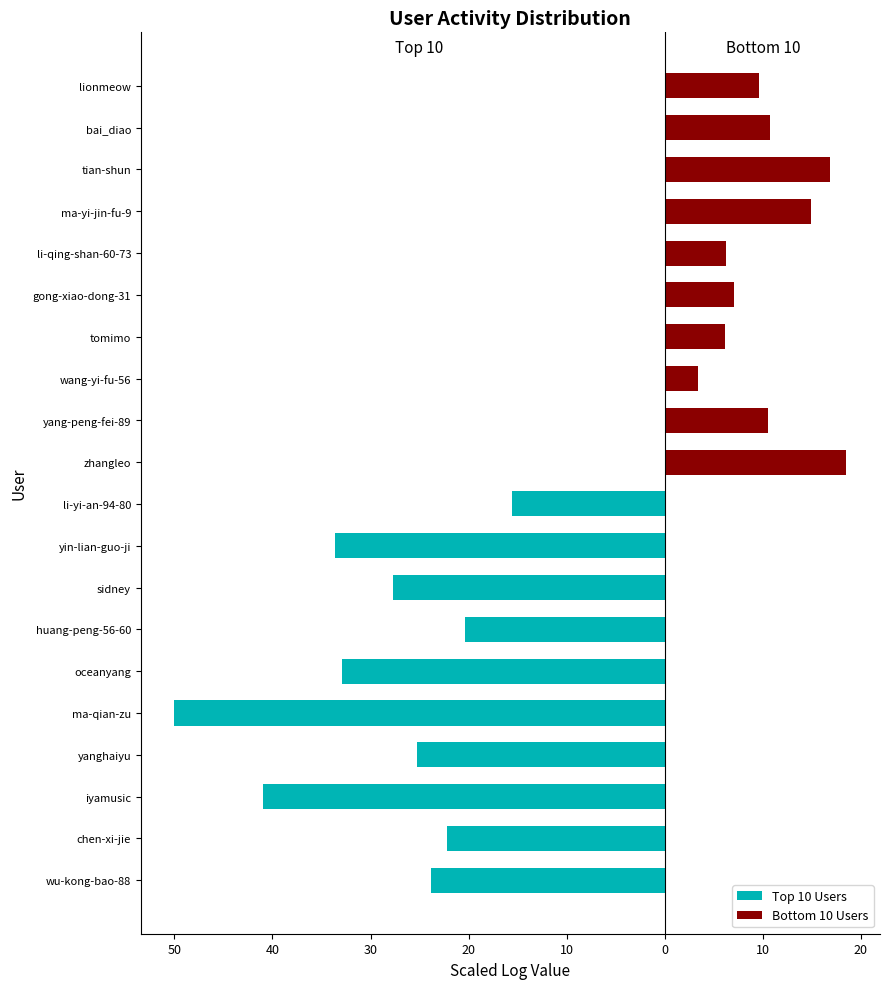

The value of Top 10 Users at yanghaiyu is -25.3. True or false?

True